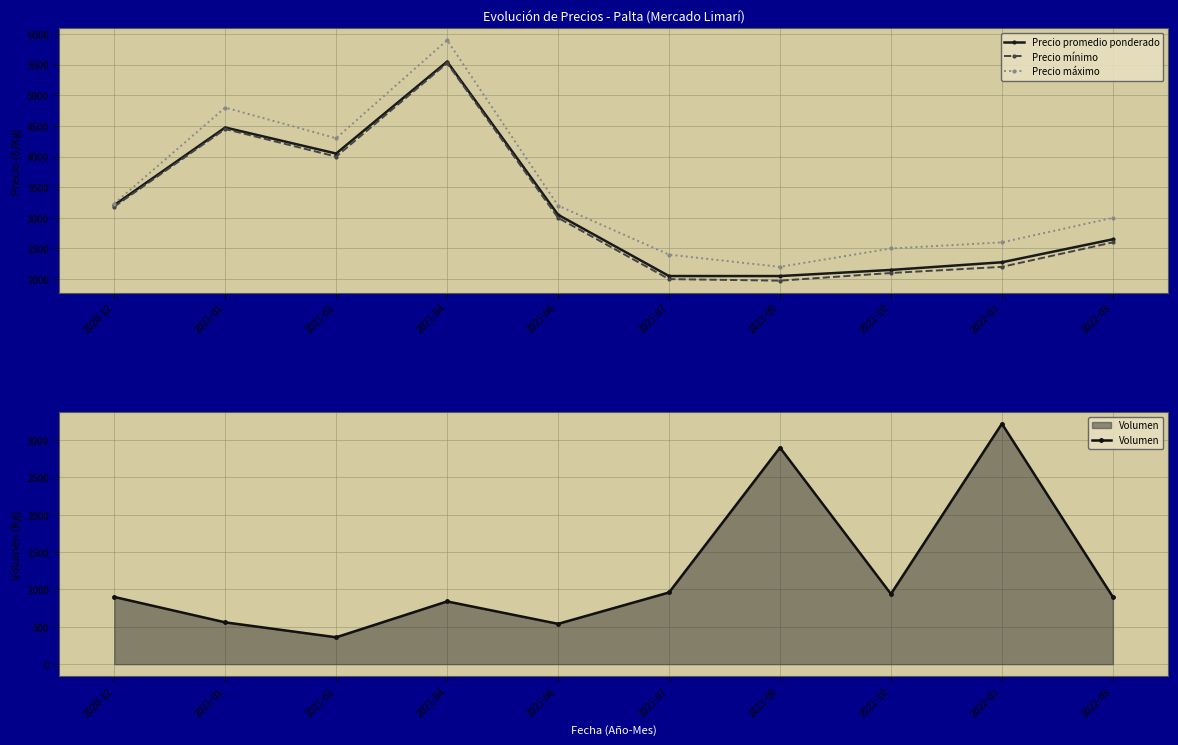

Between 2020-12 and 2022-03, which series saw the biggest shift?

Precio mínimo